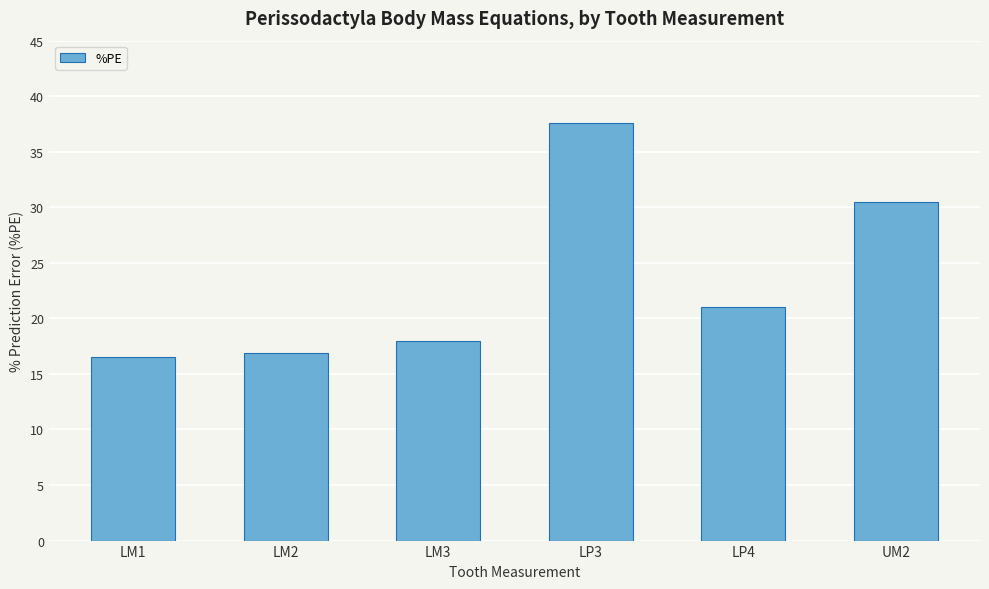

What is the label of the 5th bar from the left?

LP4